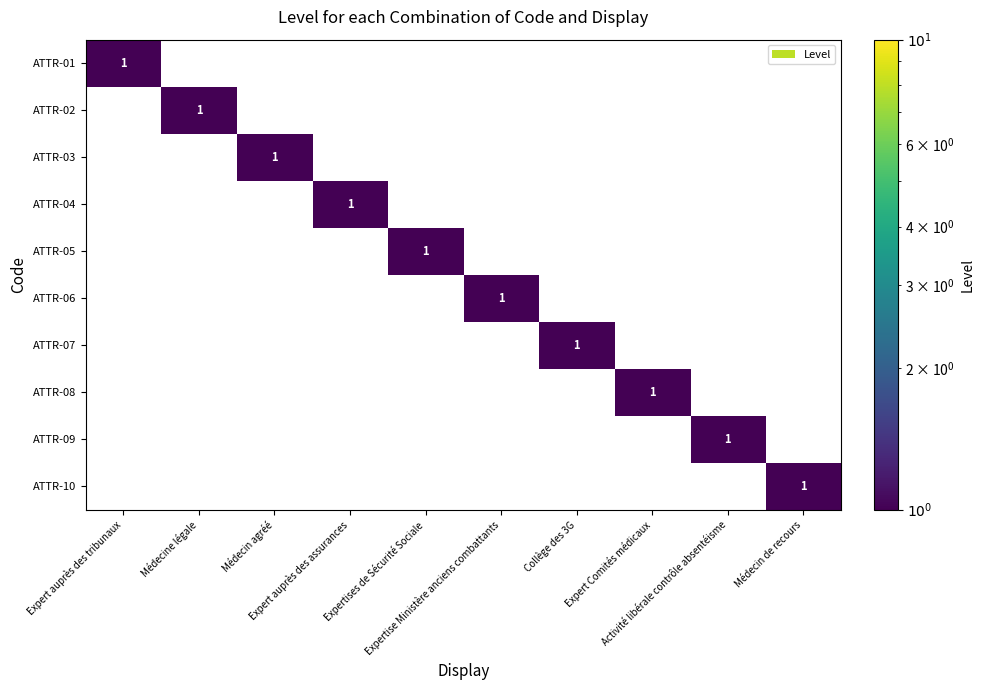

How many ATTR-04 values are between 0 and 1?

10